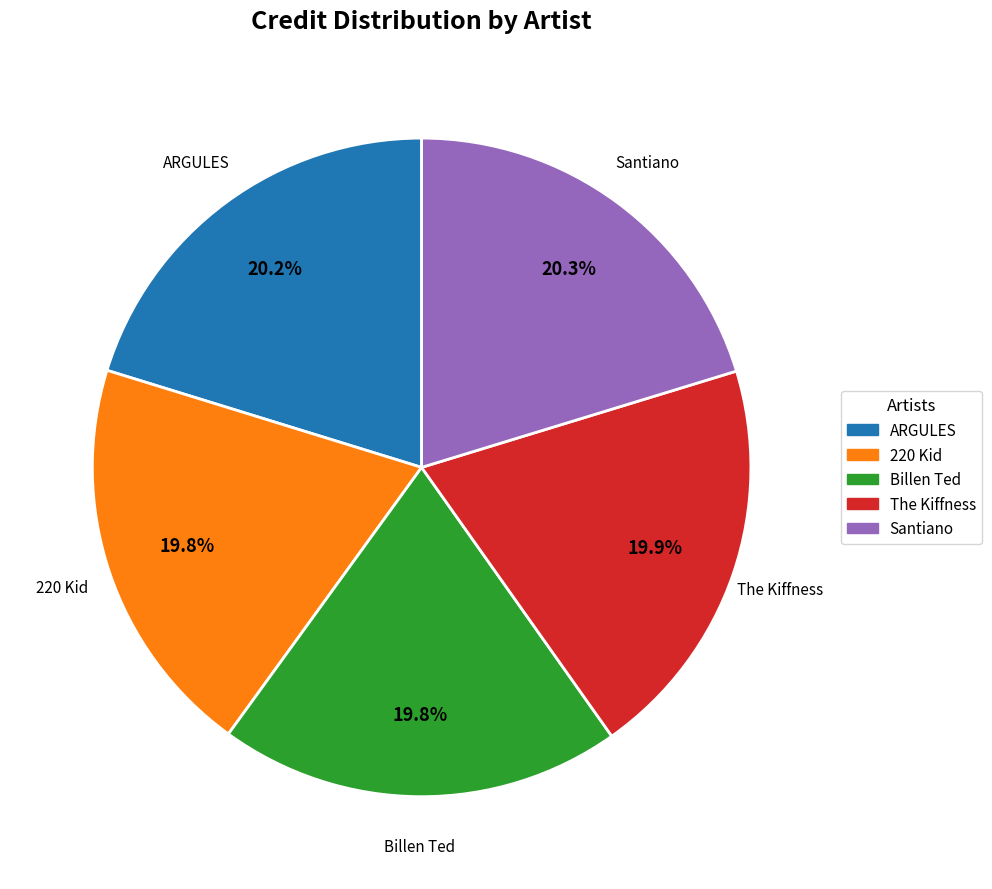

True or false: 220 Kid accounts for 10% of the total.

False